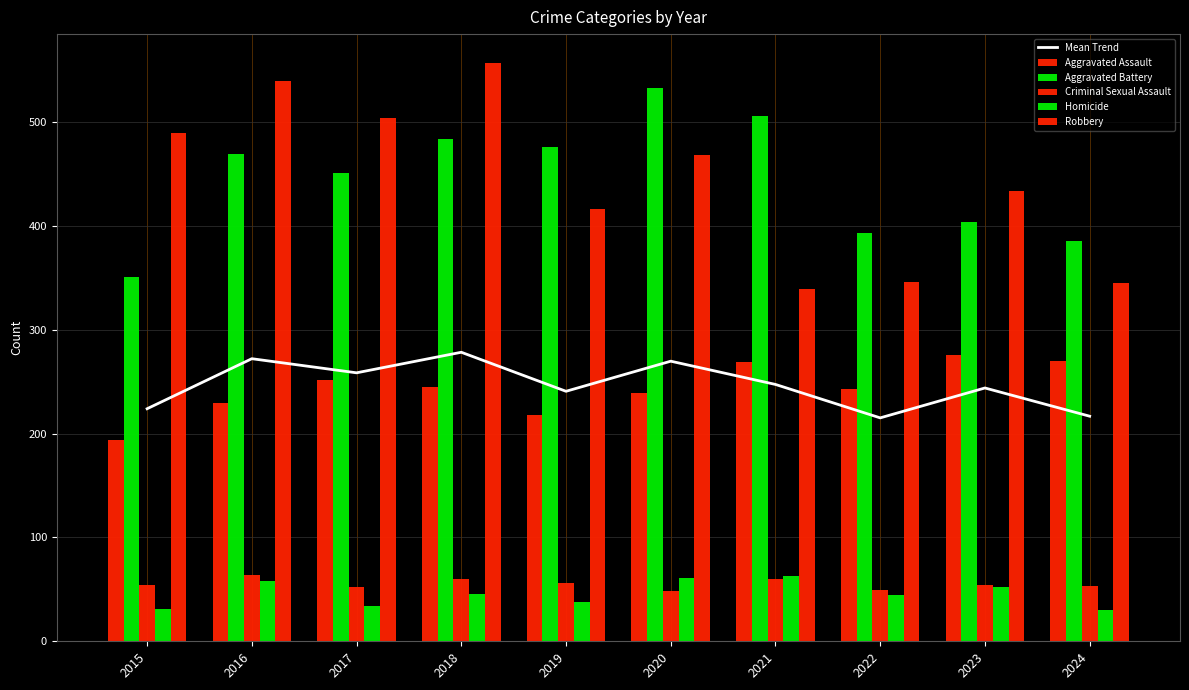

At which label does Mean Trend reach its peak?

2018